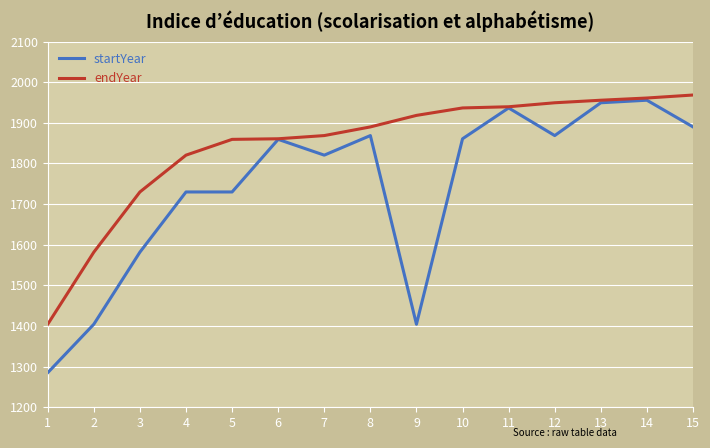

What is the difference between the maximum and minimum values in the endYear series?

564.1